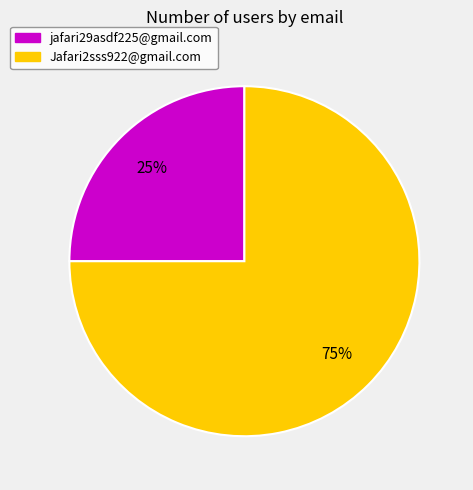

To the nearest percent, what percentage of the pie is Jafari2sss922@gmail.com?

75%